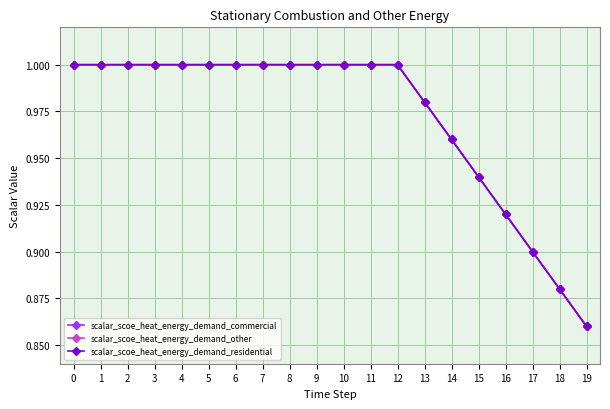

What is the value of the scalar_scoe_heat_energy_demand_commercial point at the 17th from the left?

0.9